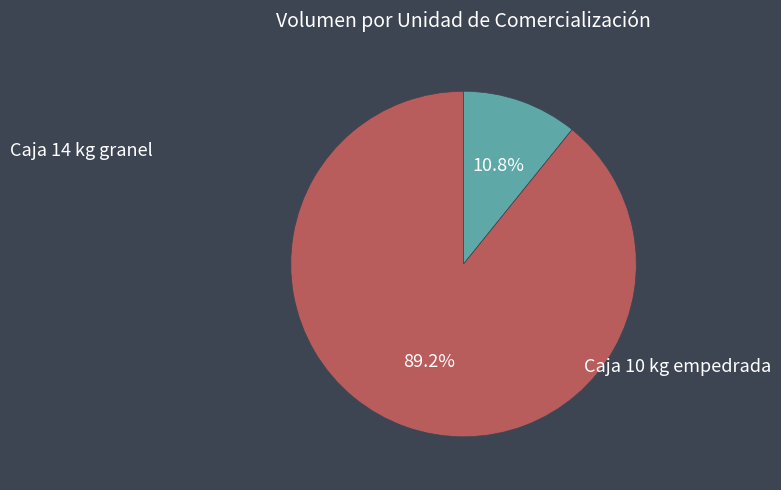

Is there any slice that represents more than half of the pie?

Yes